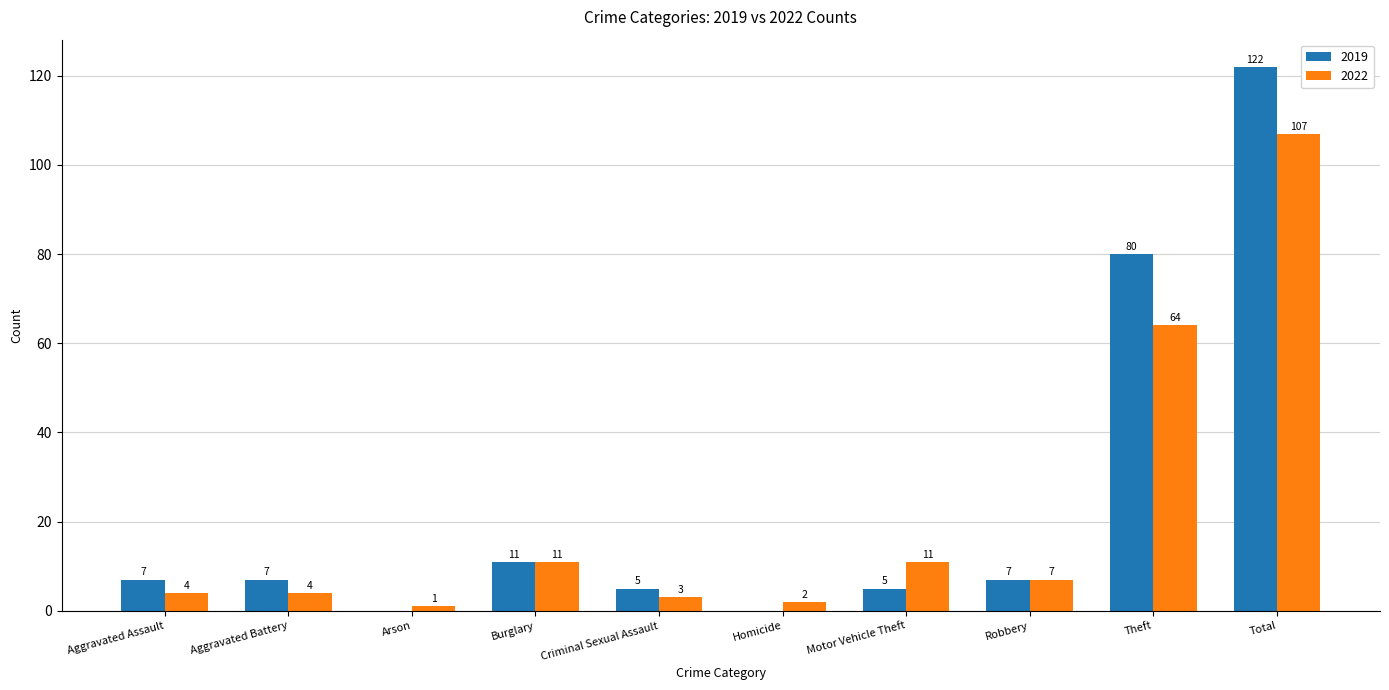

Count the number of data series in this chart.

2